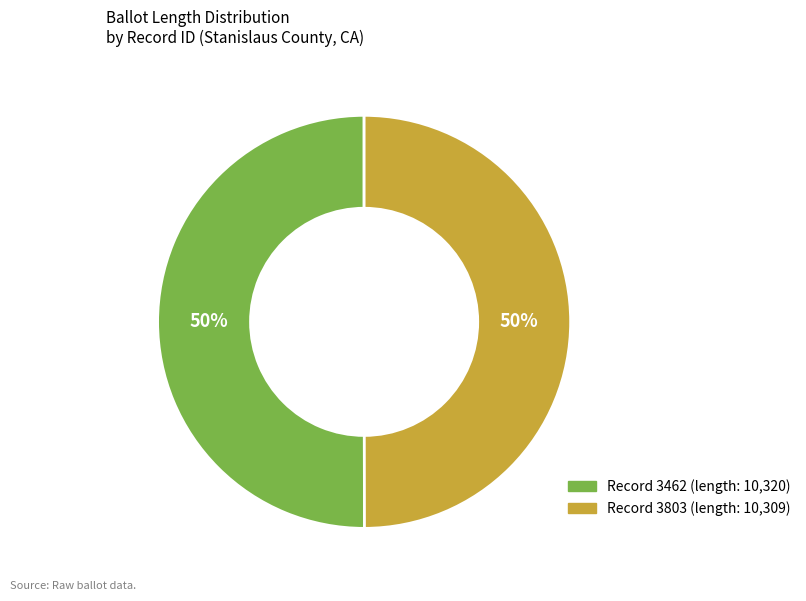

To the nearest percent, what is the average slice percentage?

50%